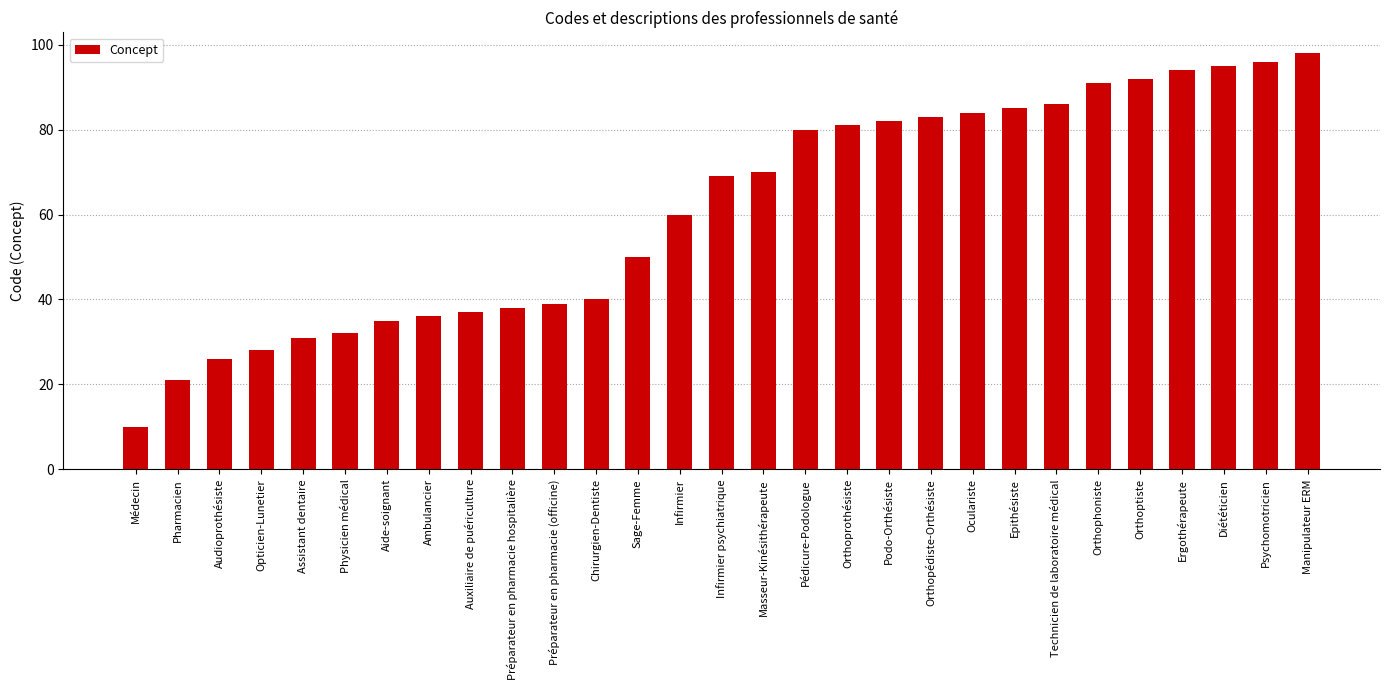

List the labels in order of value, largest first.

Manipulateur ERM, Psychomotricien, Diététicien, Ergothérapeute, Orthoptiste, Orthophoniste, Technicien de laboratoire médical, Epithésiste, Oculariste, Orthopédiste-Orthésiste, Podo-Orthésiste, Orthoprothésiste, Pédicure-Podologue, Masseur-Kinésithérapeute, Infirmier psychiatrique, Infirmier, Sage-Femme, Chirurgien-Dentiste, Préparateur en pharmacie (officine), Préparateur en pharmacie hospitalière, Auxiliaire de puériculture, Ambulancier, Aide-soignant, Physicien médical, Assistant dentaire, Opticien-Lunetier, Audioprothésiste, Pharmacien, Médecin